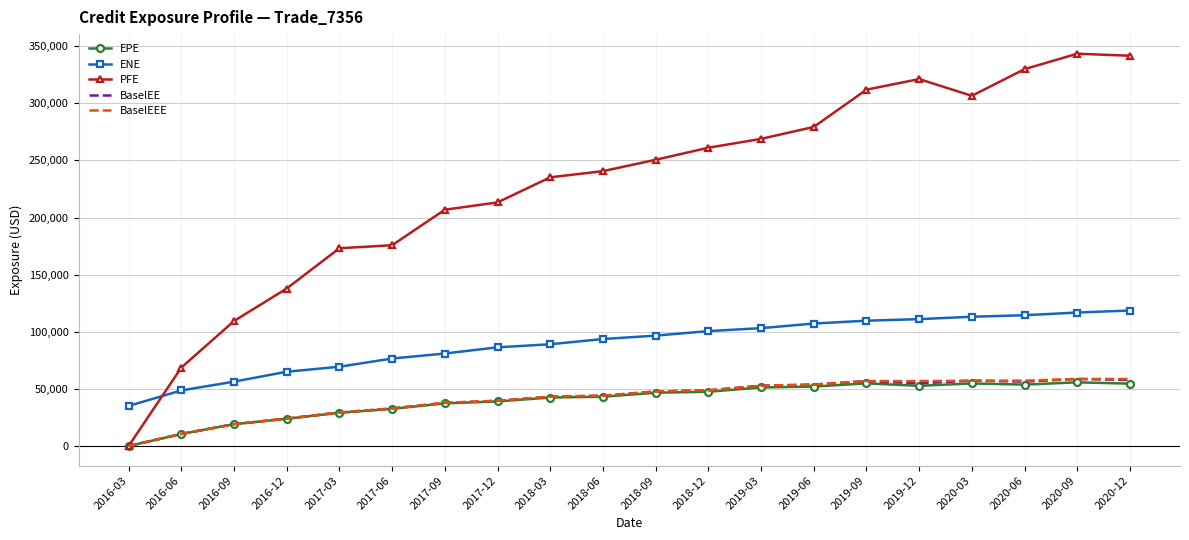

What position from the right is 2019-03?

8